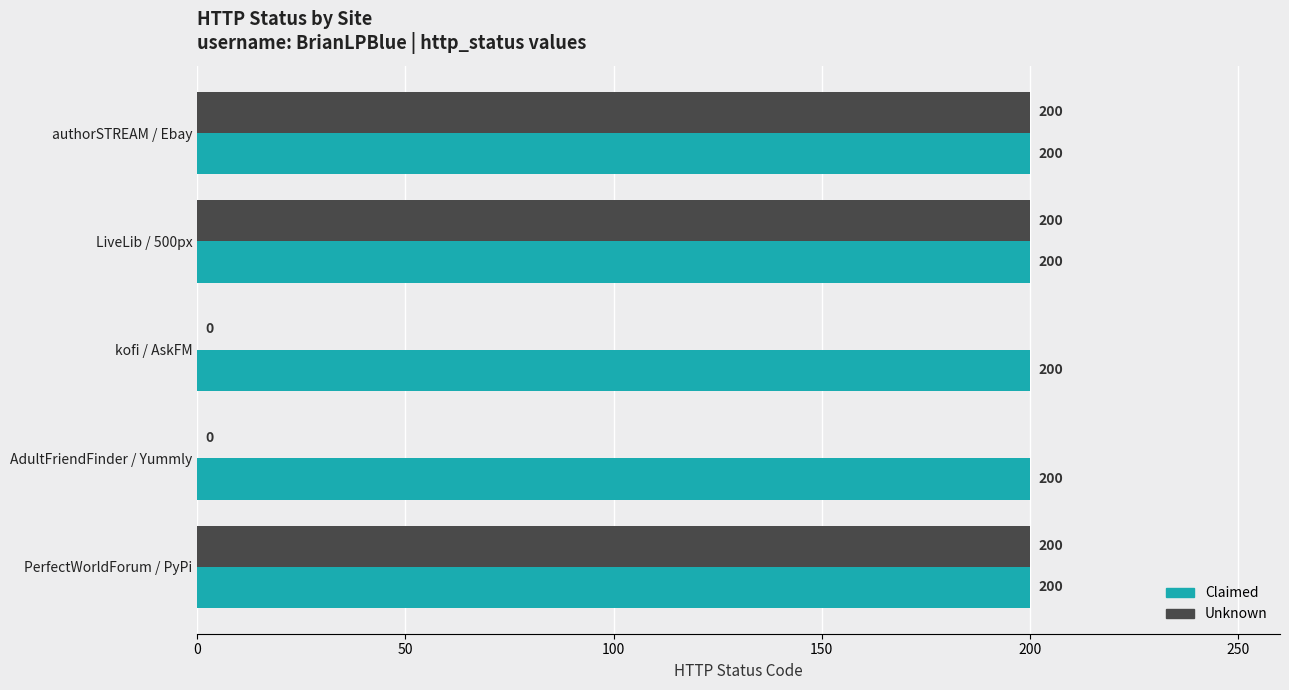

Which series has the largest total across all categories?

Claimed